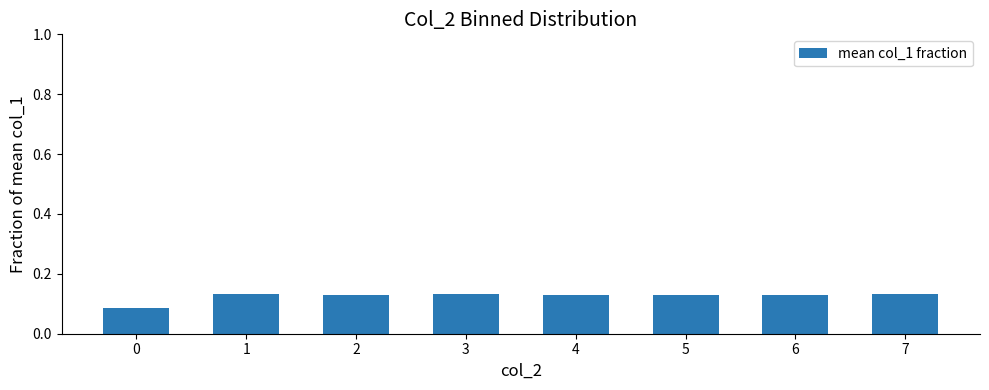

How many values are between 0 and 1?

8